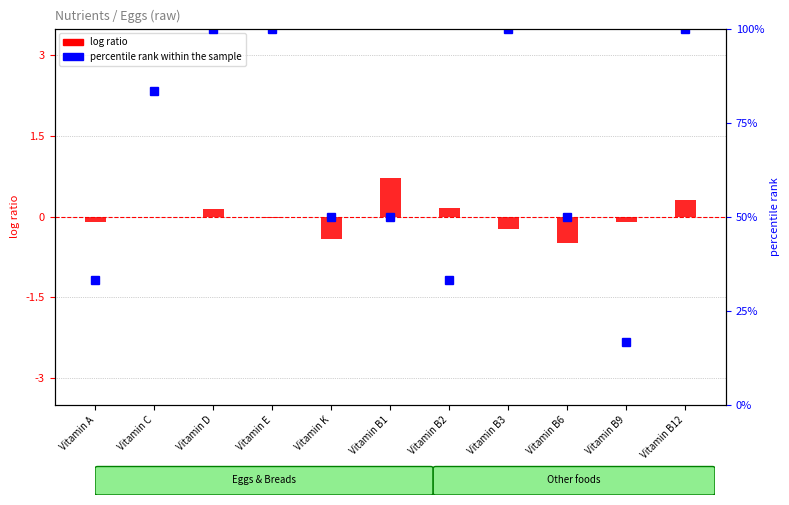

What is the difference between the maximum and minimum values in the percentile rank within the sample series?

83.3